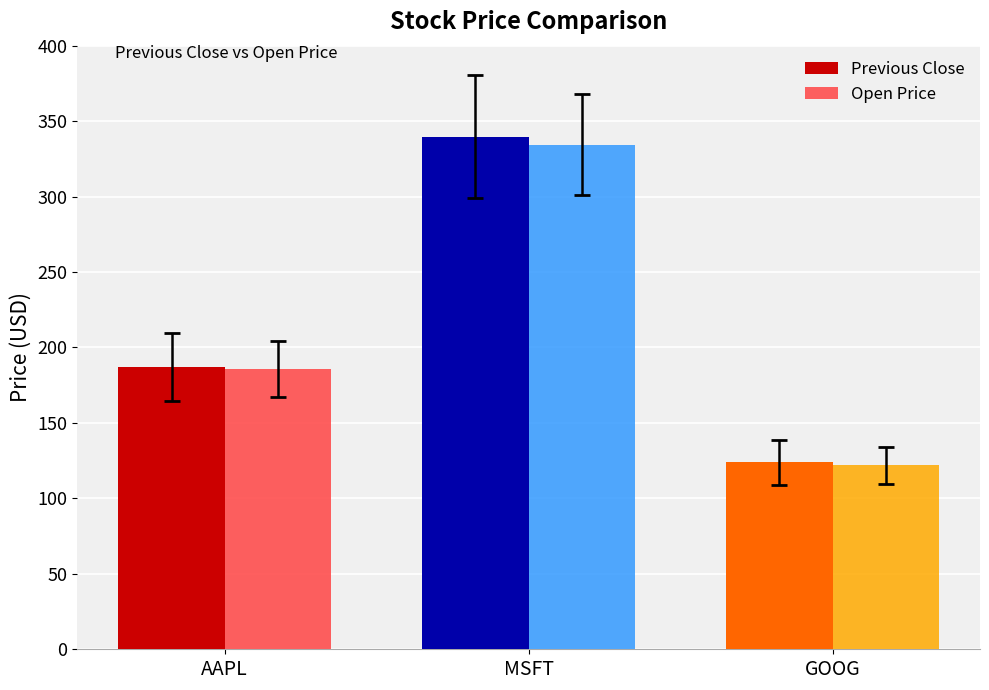

At which label does Open Price reach its peak?

MSFT